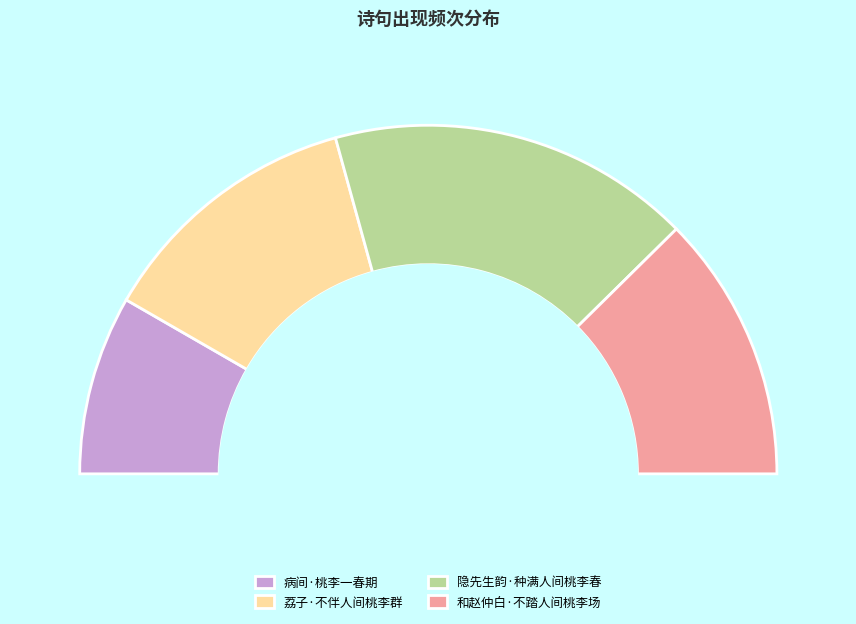

Which has a higher value, 和赵仲白·不踏人间桃李场 or 隐先生韵·种满人间桃李春?

隐先生韵·种满人间桃李春